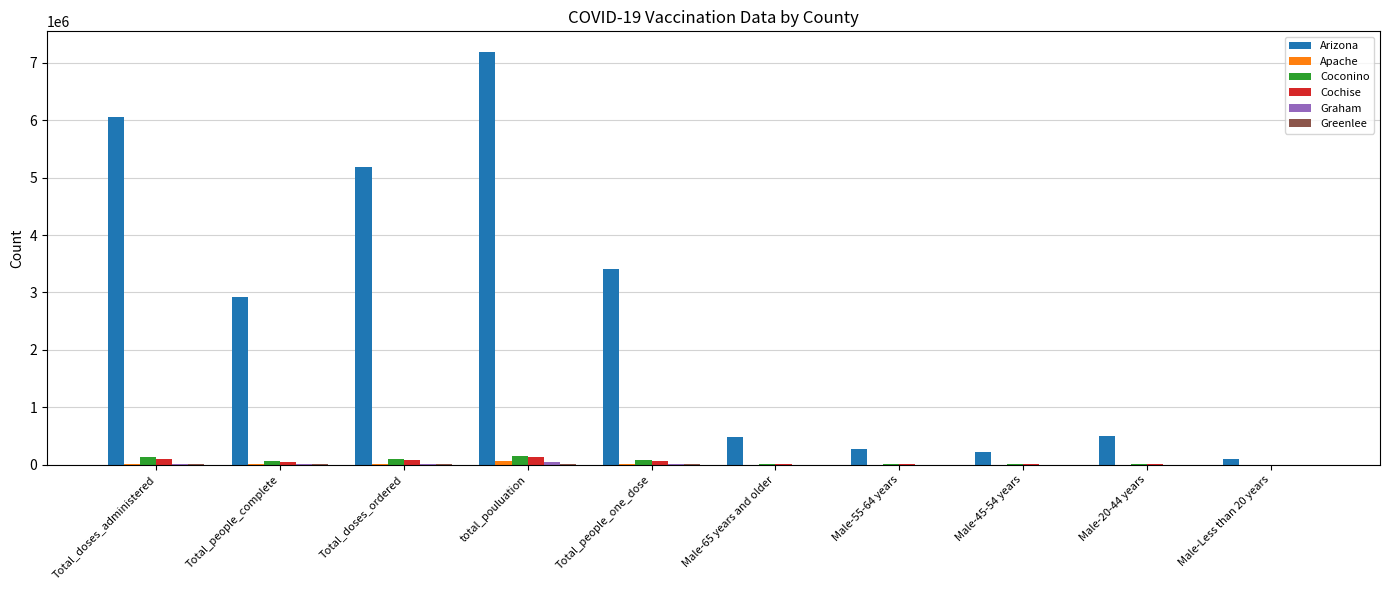

What is the maximum value for Arizona?

7189020